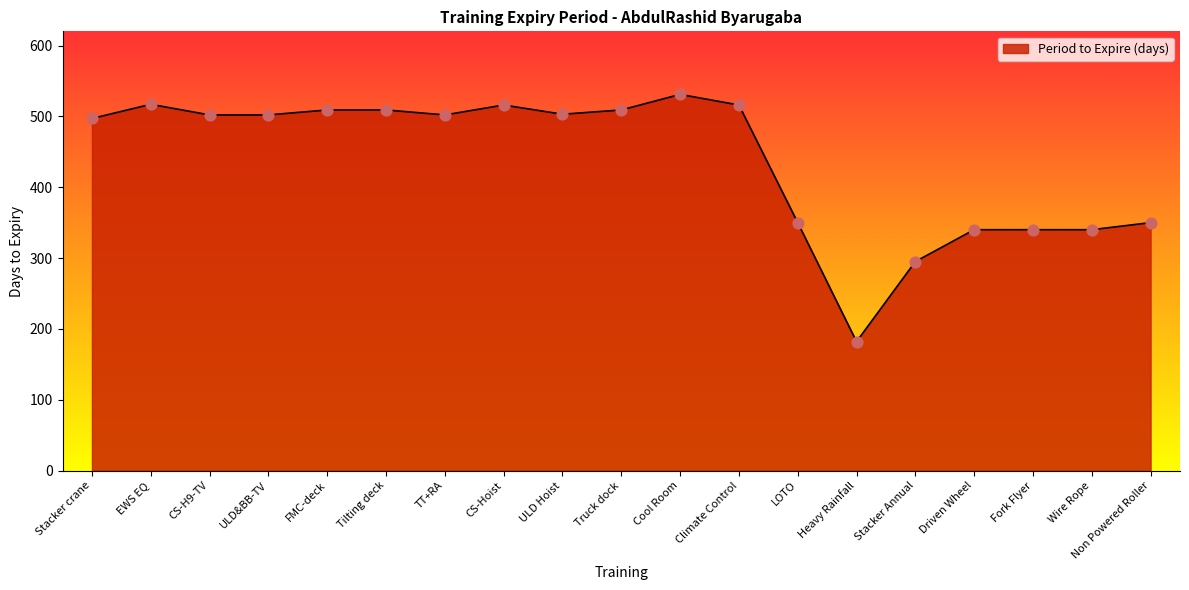

What is the change in value from Tilting deck to Stacker Annual?

-214